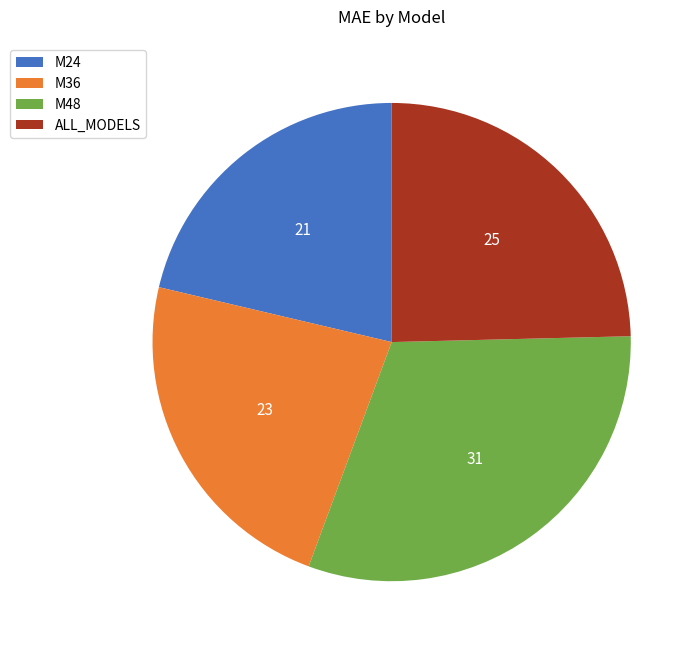

Does any single category account for the majority?

No